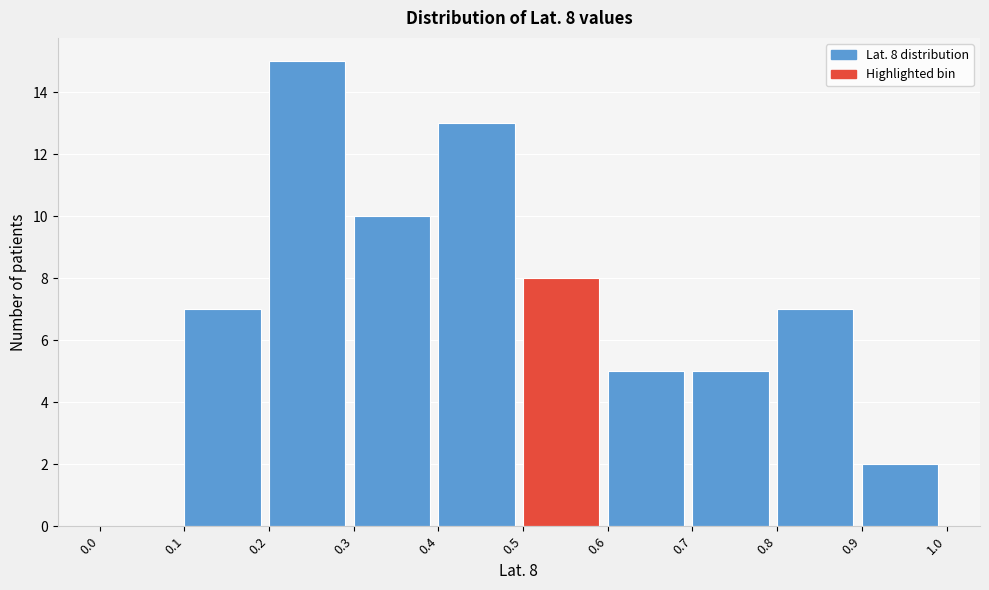

Over which range of the x-axis is the bar tallest?

0.2 to 0.3